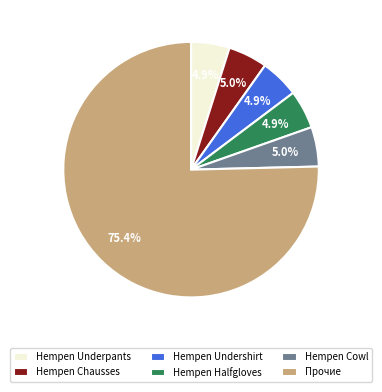

Does any single category account for the majority?

Yes